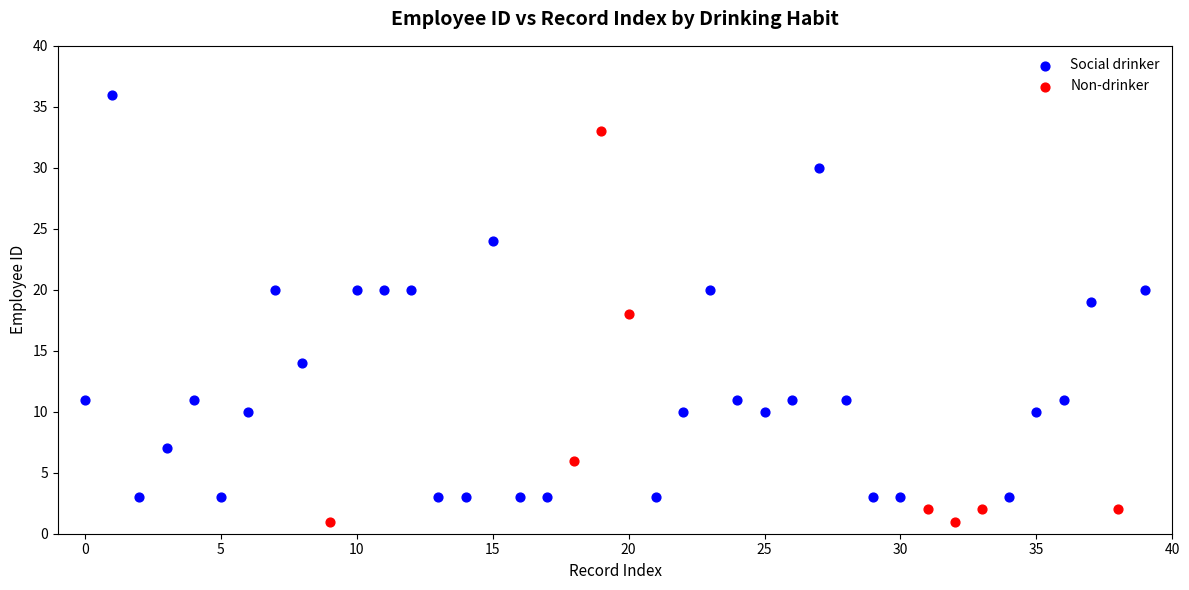

Which series reaches the maximum Y coordinate?

Social drinker